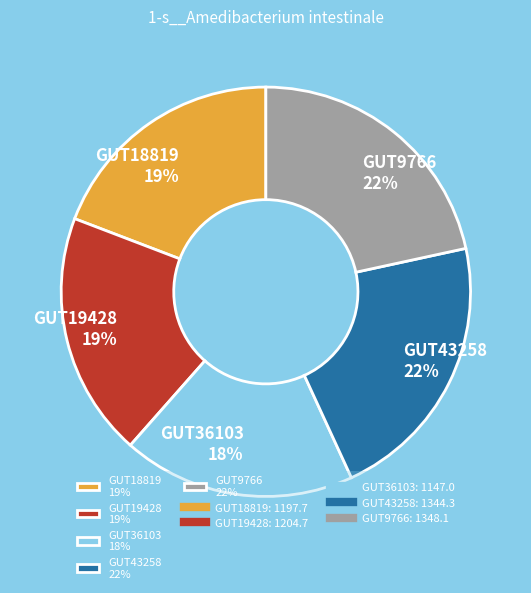

The GUT19428 19% slice represents 31% of the pie. True or false?

False